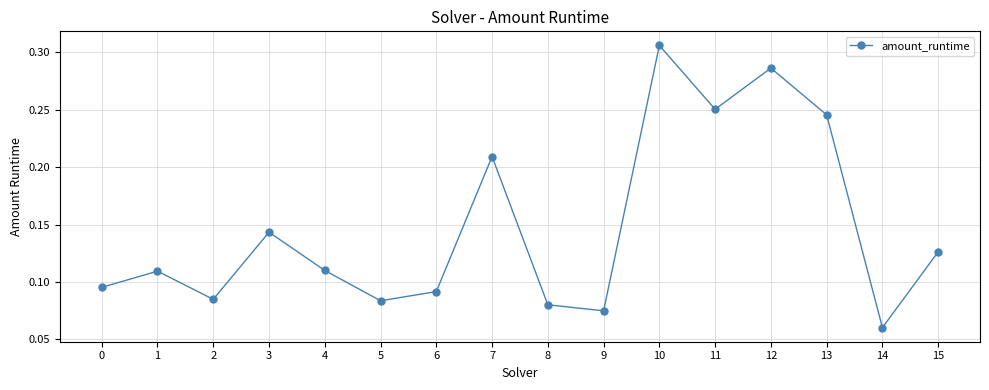

What is the sum of all values?

2.4